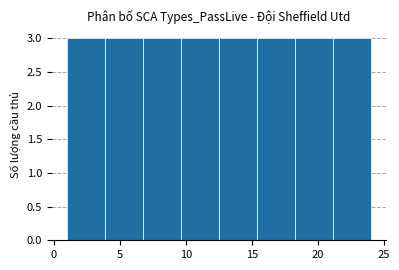

Reading left to right, transcribe this chart: for each bar, give the range it covers on the x-axis and its height. Neither the bar edges nor the heights are printed on the chart, so give them approximately, as read against the axes.

1.0 to 4.0: 3
4.0 to 7.0: 3
7.0 to 9.5: 3
9.5 to 12.5: 3
12.5 to 15.5: 3
15.5 to 18.5: 3
18.5 to 21.0: 3
21.0 to 24.0: 3